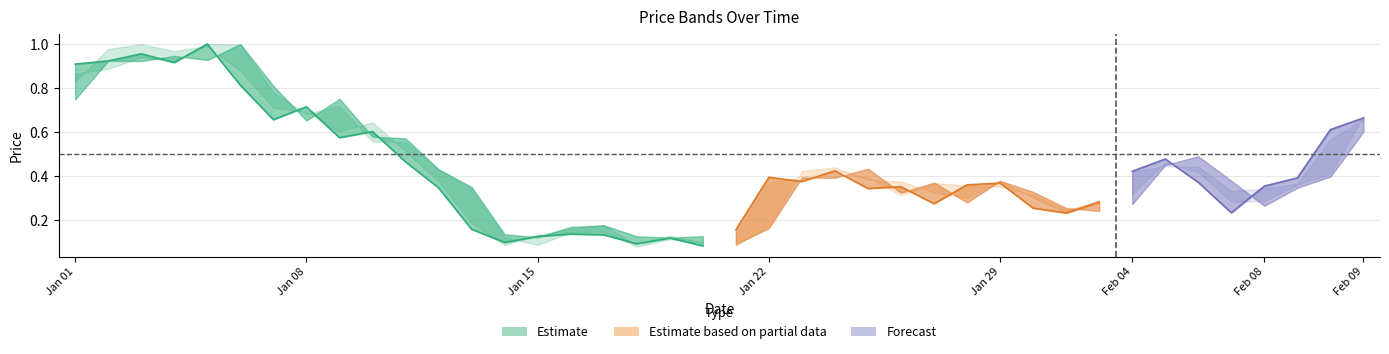

Does the chart display data point markers on the line(s)?

No